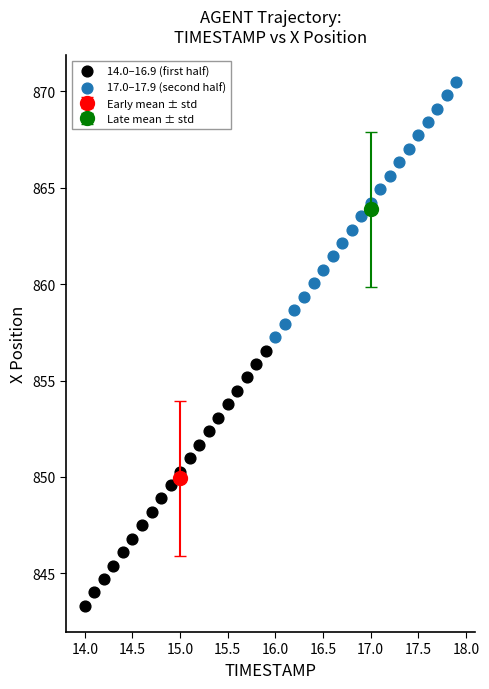

Which series reaches the minimum Y coordinate?

14.0–16.9 (first half)